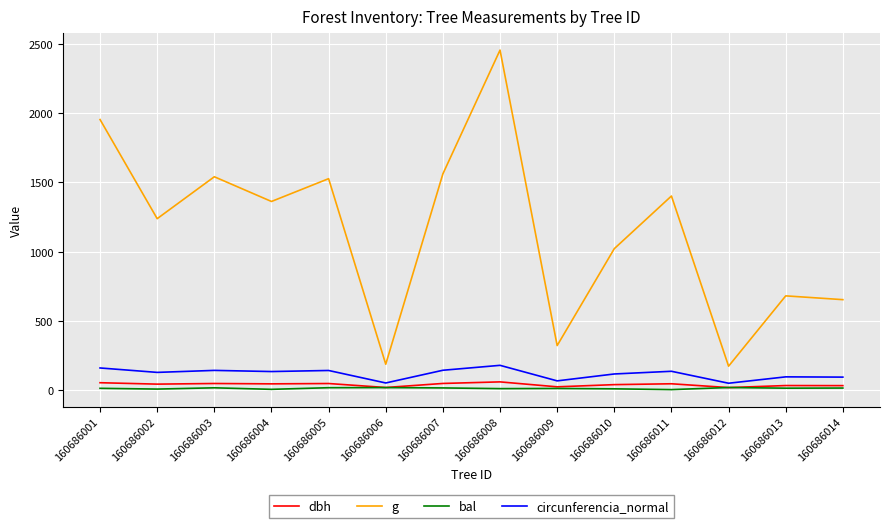

Does the chart have visible grid lines?

Yes